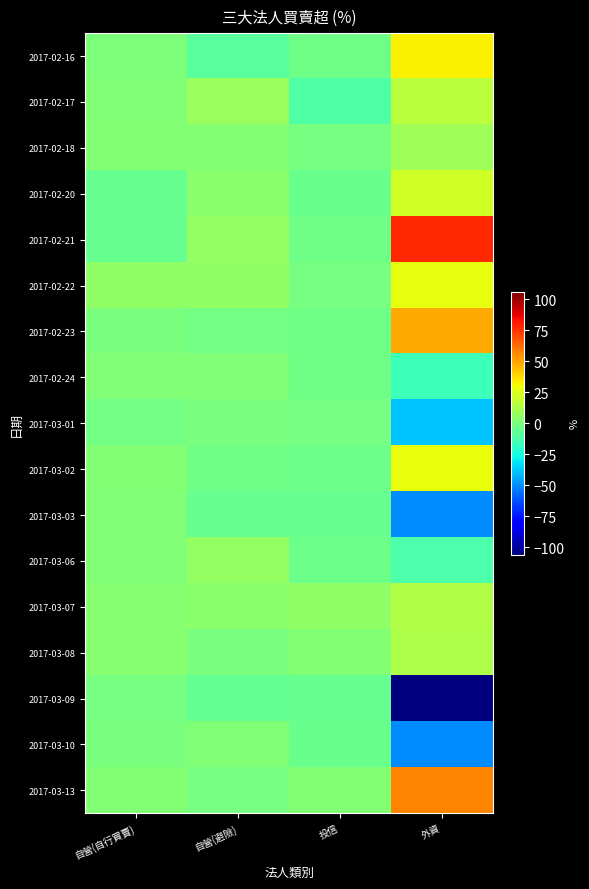

At which category is the sum across all series the highest?

外資